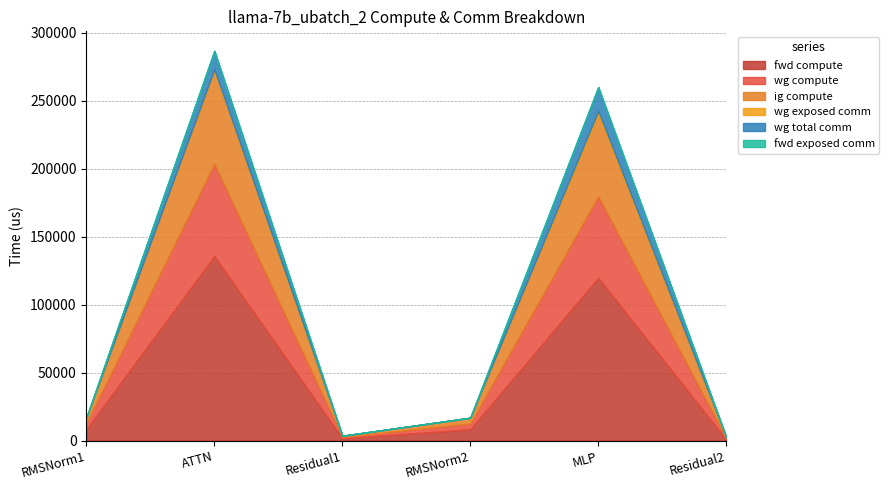

True or false: fwd compute has more than 0 interior local peaks.

True